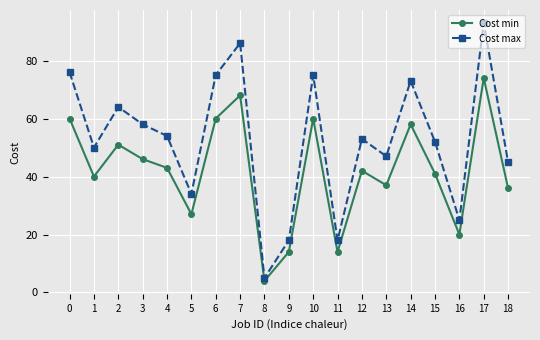

What is the sum of the Cost max values at 11 and 14?

91